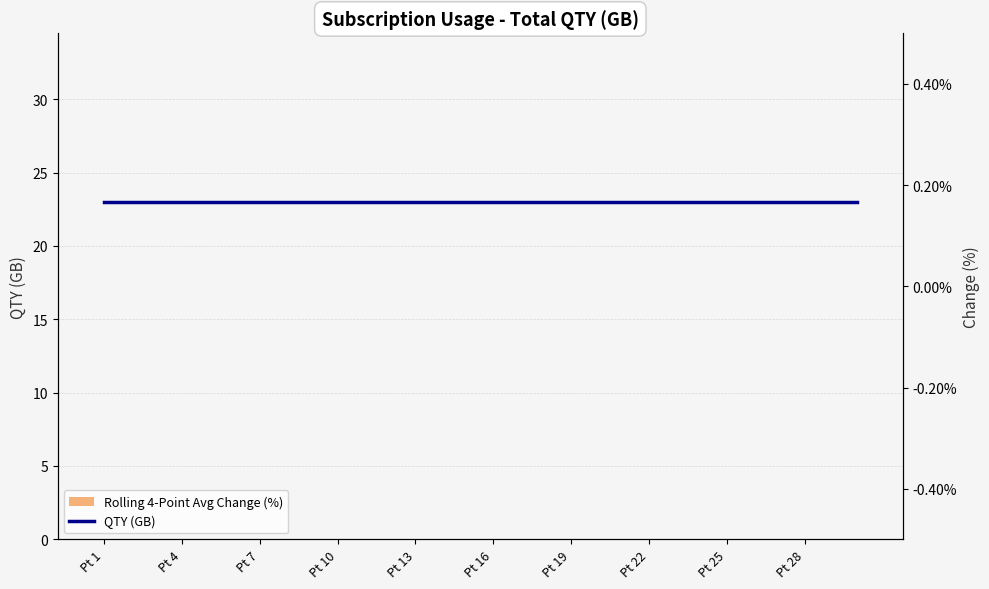

What is the sum of the QTY (GB) values at 22 and 13?

46